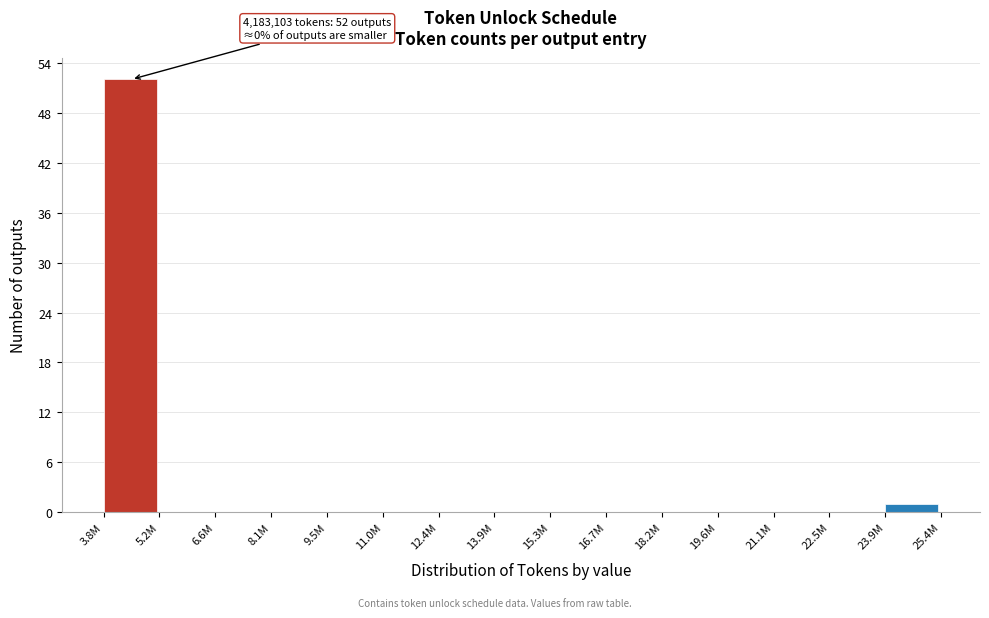

Reading right to left, extract all data points from this chart.

23.9M=1	22.5M=0	21.1M=0	19.6M=0	18.2M=0	16.7M=0	15.3M=0	13.9M=0	12.4M=0	11.0M=0	9.5M=0	8.1M=0	6.6M=0	5.2M=0	3.8M=52